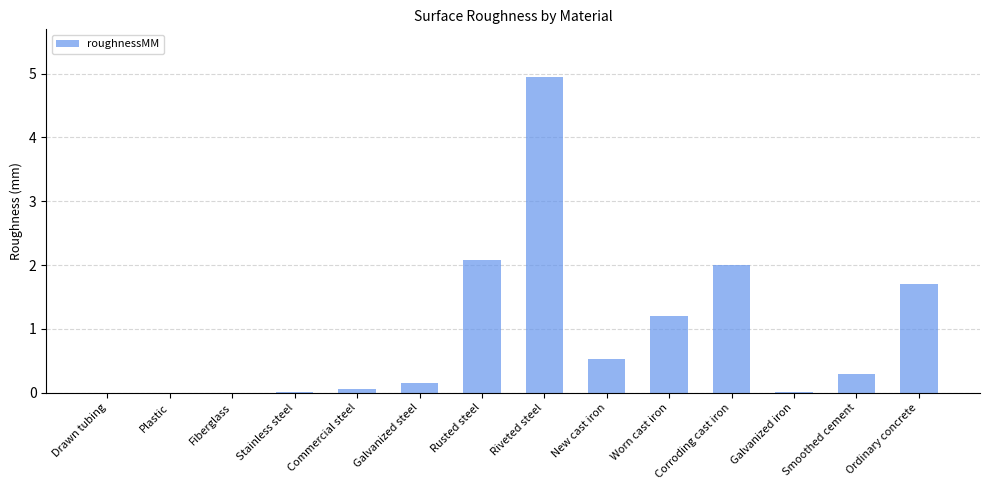

The value at Fiberglass is 0.0. True or false?

True